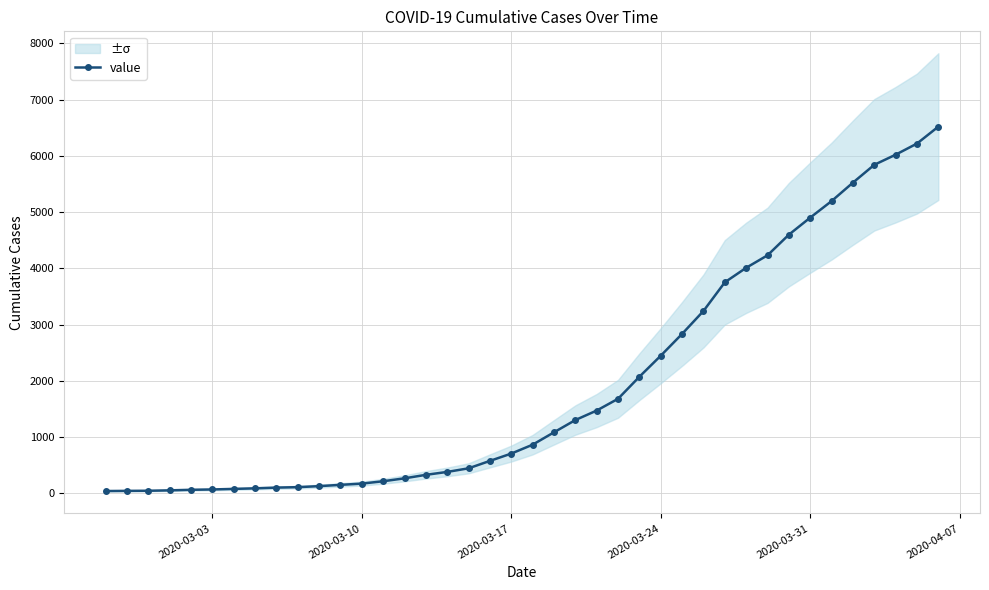

How many data points are less than 867?

20